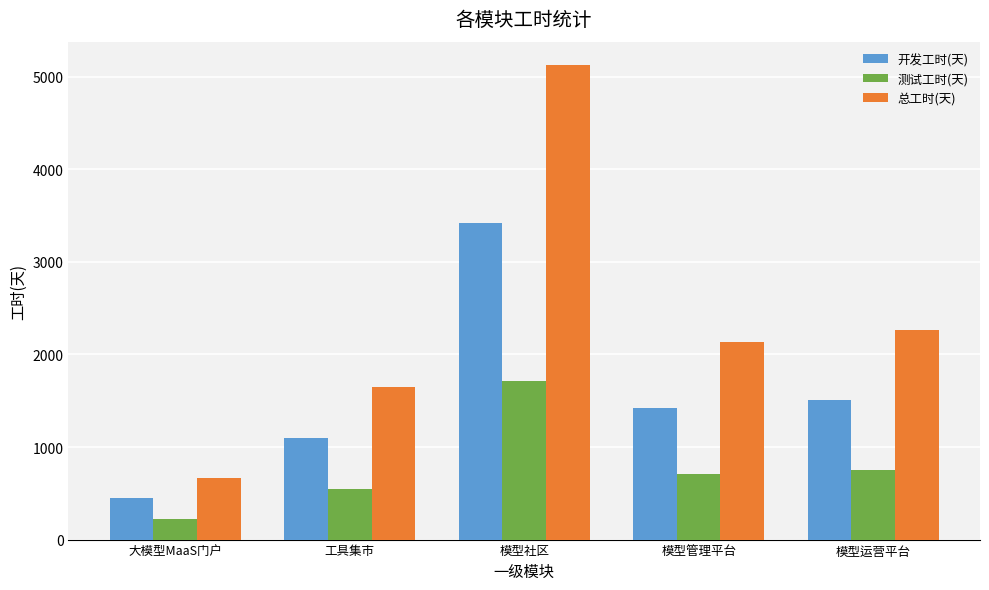

List the series in order of their overall mean, highest first.

总工时(天), 开发工时(天), 测试工时(天)